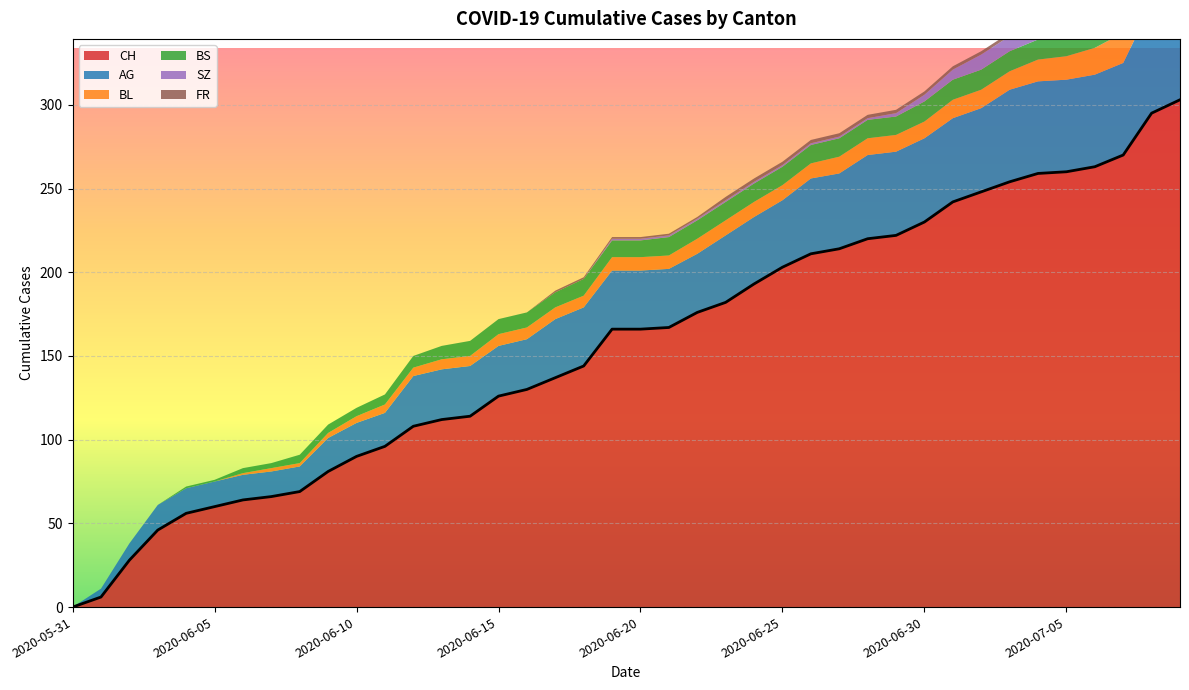

What is the difference between the FR values at 2020-06-26 and 2020-06-02?

2